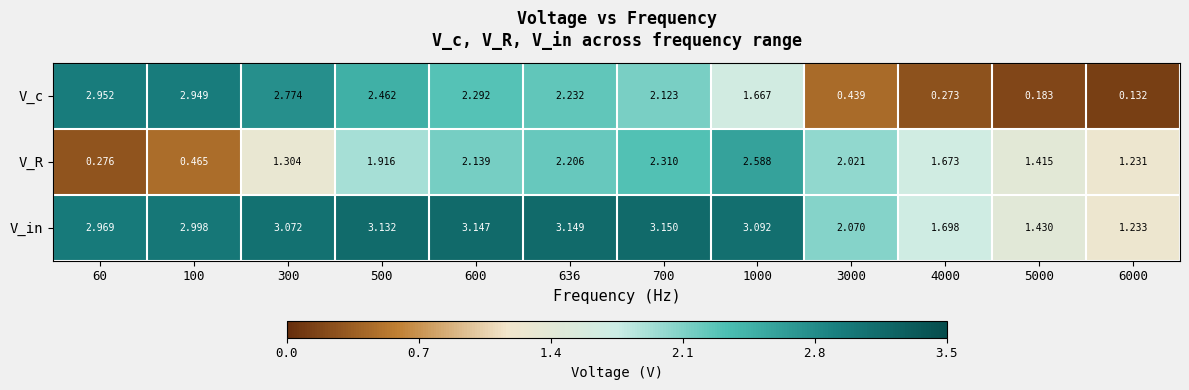

List the series in order of their peak value, lowest first.

V_R, V_c, V_in